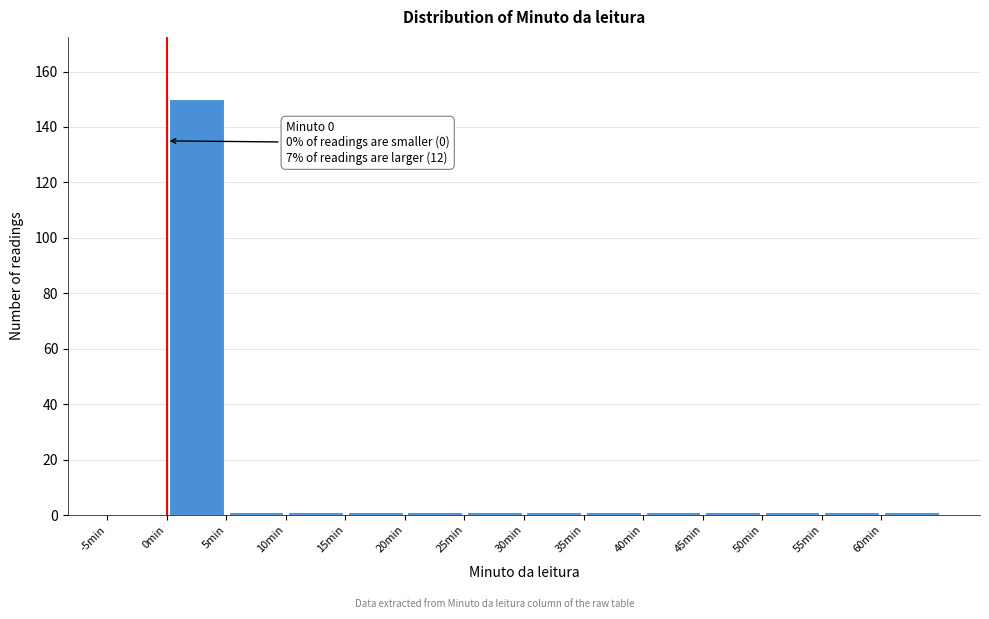

Which range on the x-axis has the tallest bar?

0 to 5